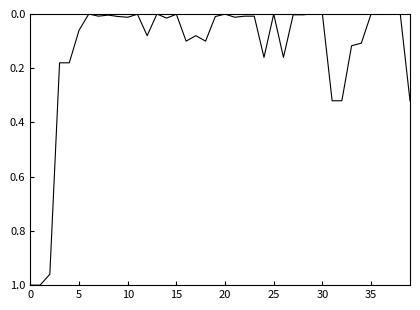

The chart shows a value of 0.6 at 30. True or false?

False